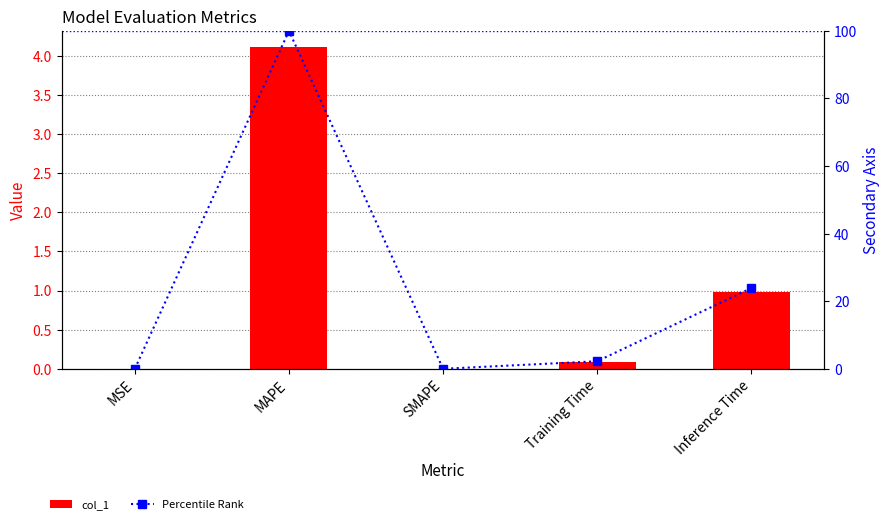

What is the maximum value for col_1?

4.1